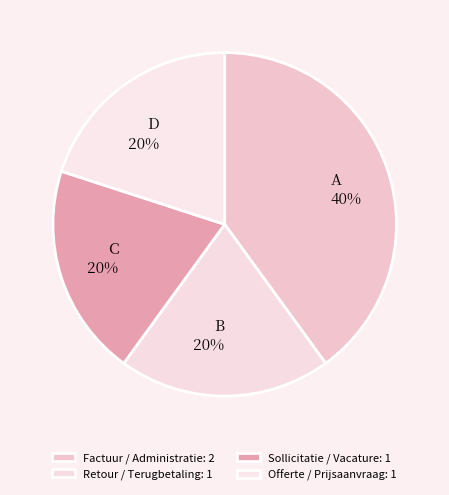

To the nearest percent, what portion does Factuur / Administratie represent?

40%